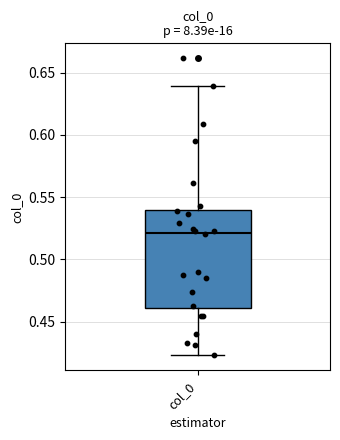

Read this box plot against the y-axis: the position of the median line, the range covered by the box, and the ends of both whiskers. The values are not printed on the chart, so give them approximately, as read against the axis.

median 0.520, box 0.460 to 0.540, whiskers 0.425 to 0.640